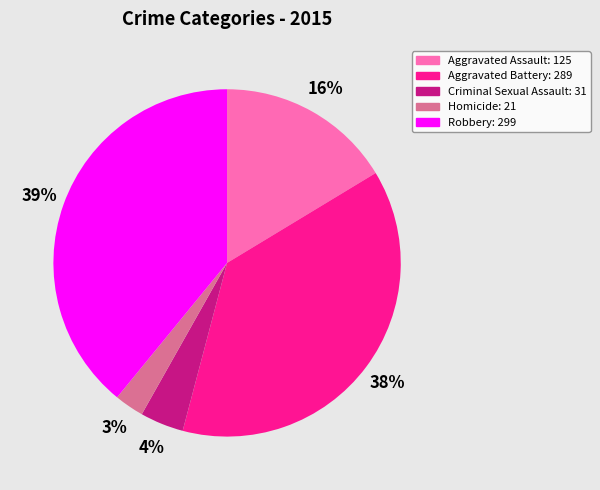

How many slices are in this pie chart?

5